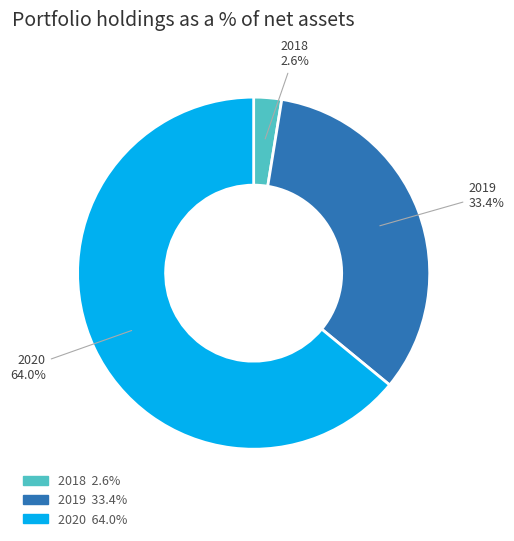

Is 2020 the majority of the pie?

Yes